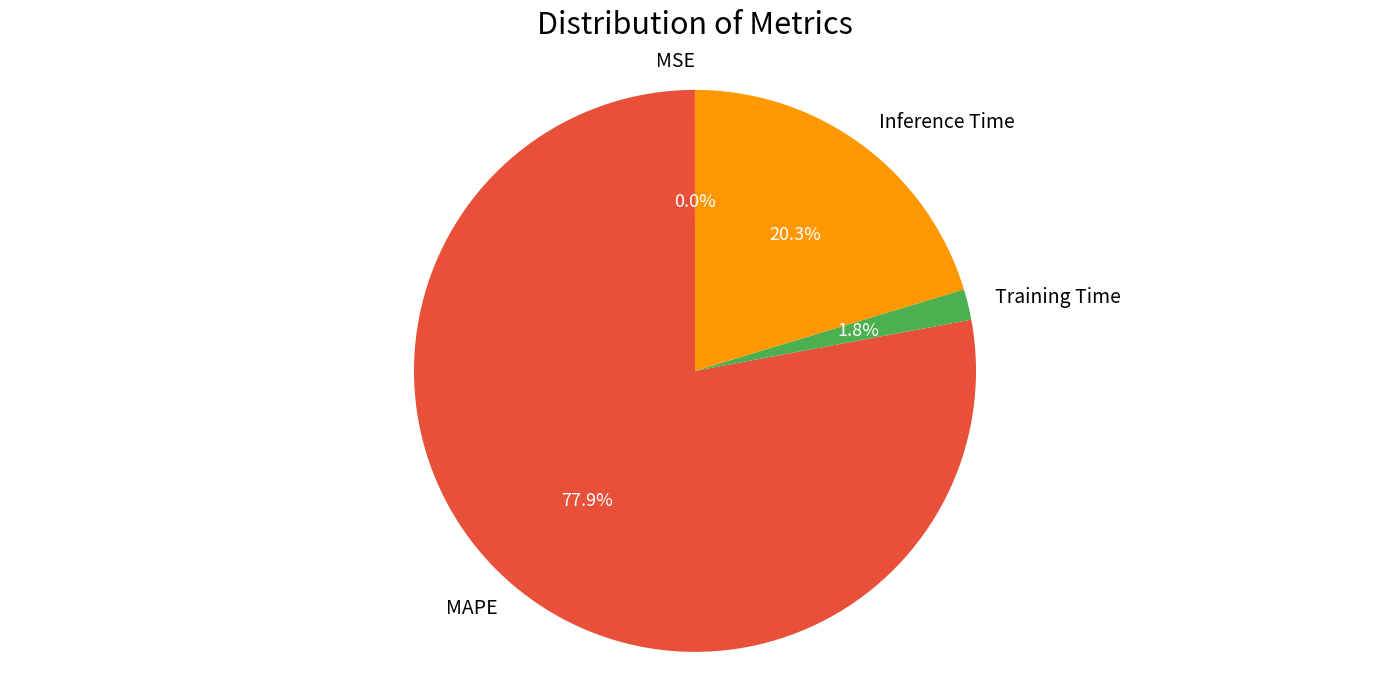

Is there a majority slice in this chart?

Yes